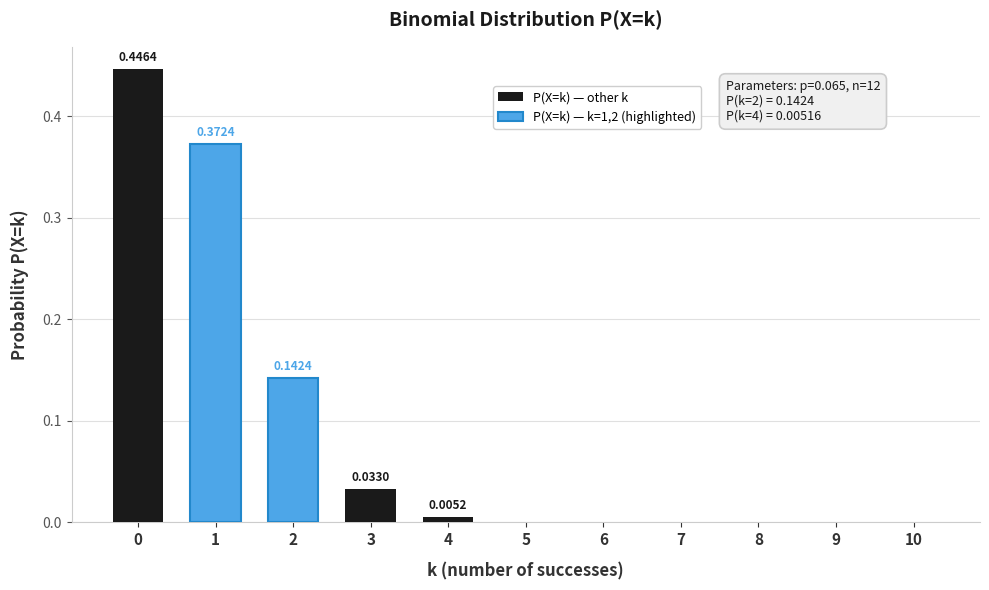

The chart shows a value of 0.4 at 1. True or false?

True